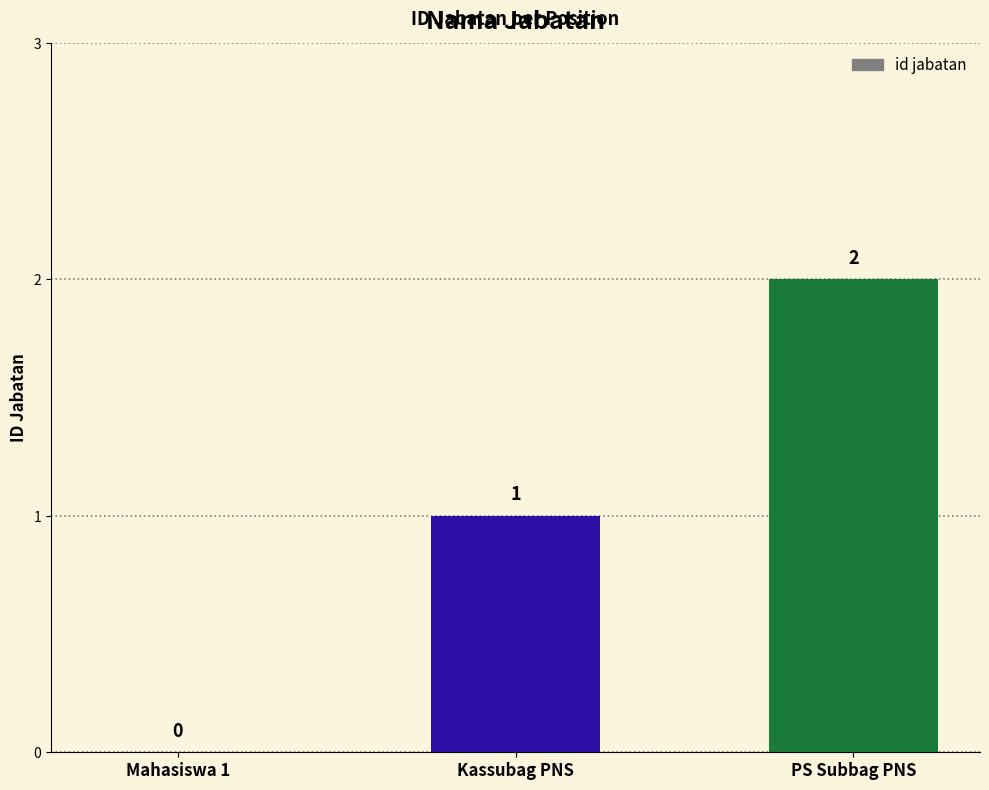

At which label is the value closest to 1?

Kassubag PNS